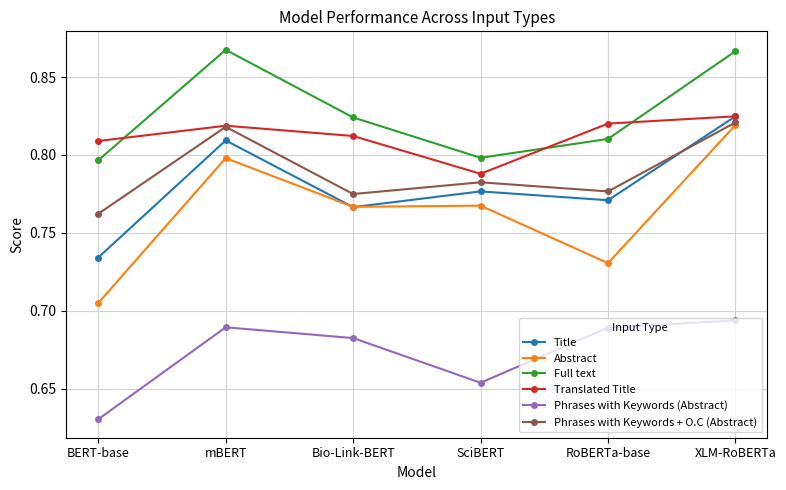

True or false: Phrases with Keywords + O.C (Abstract) and Full text cross at least once.

False